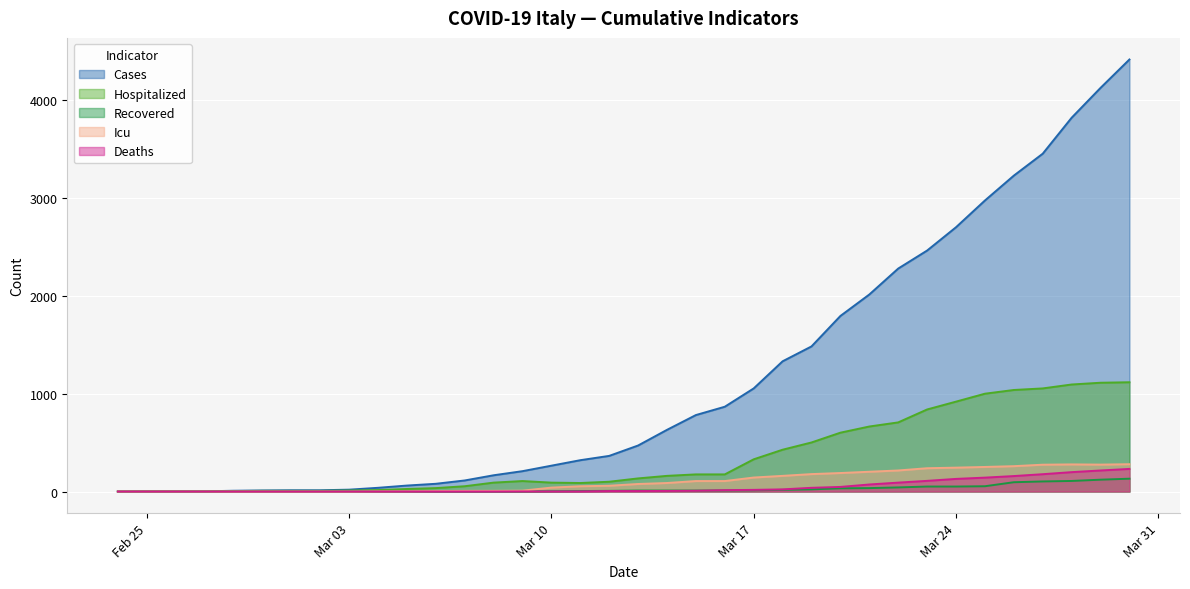

What is the value of the hospitalized point at the 33rd from the left?

1053